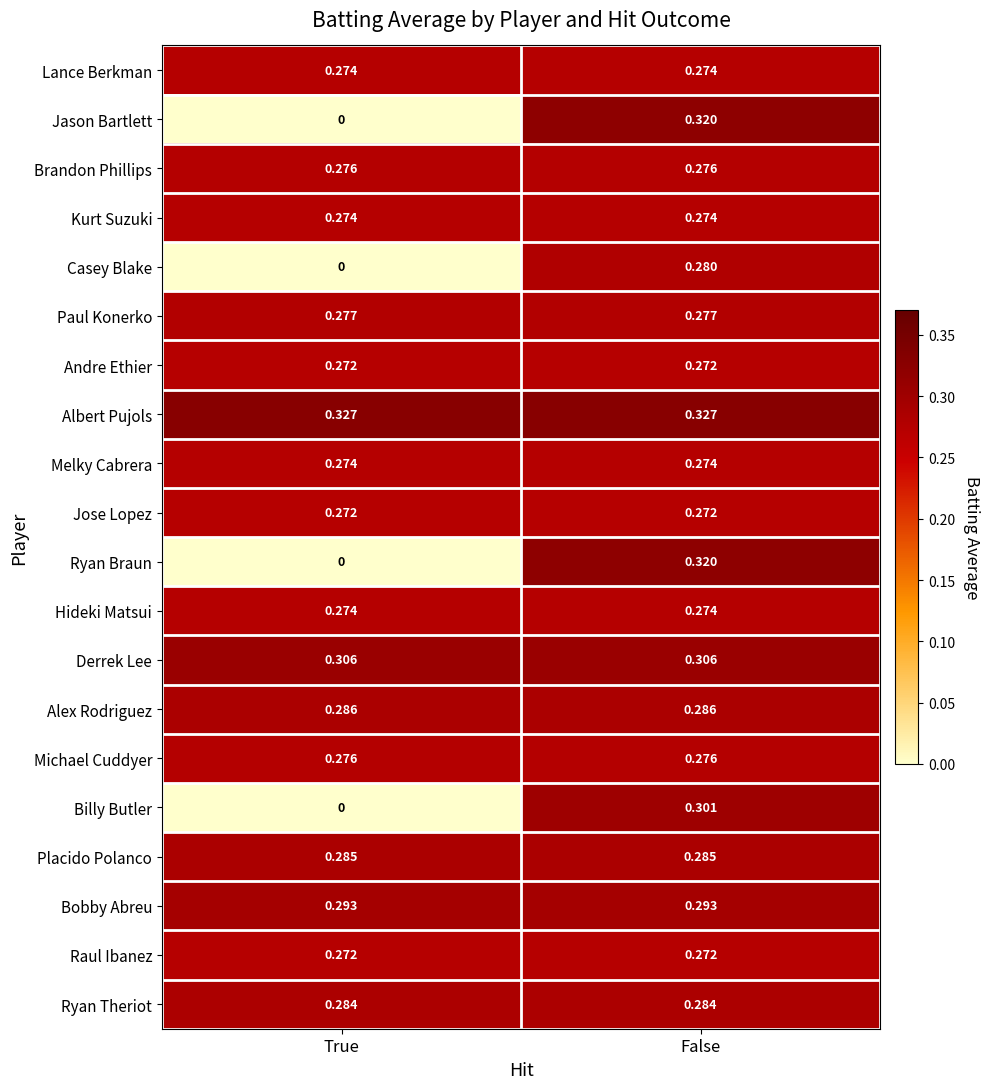

At which category is the sum across all series the highest?

False